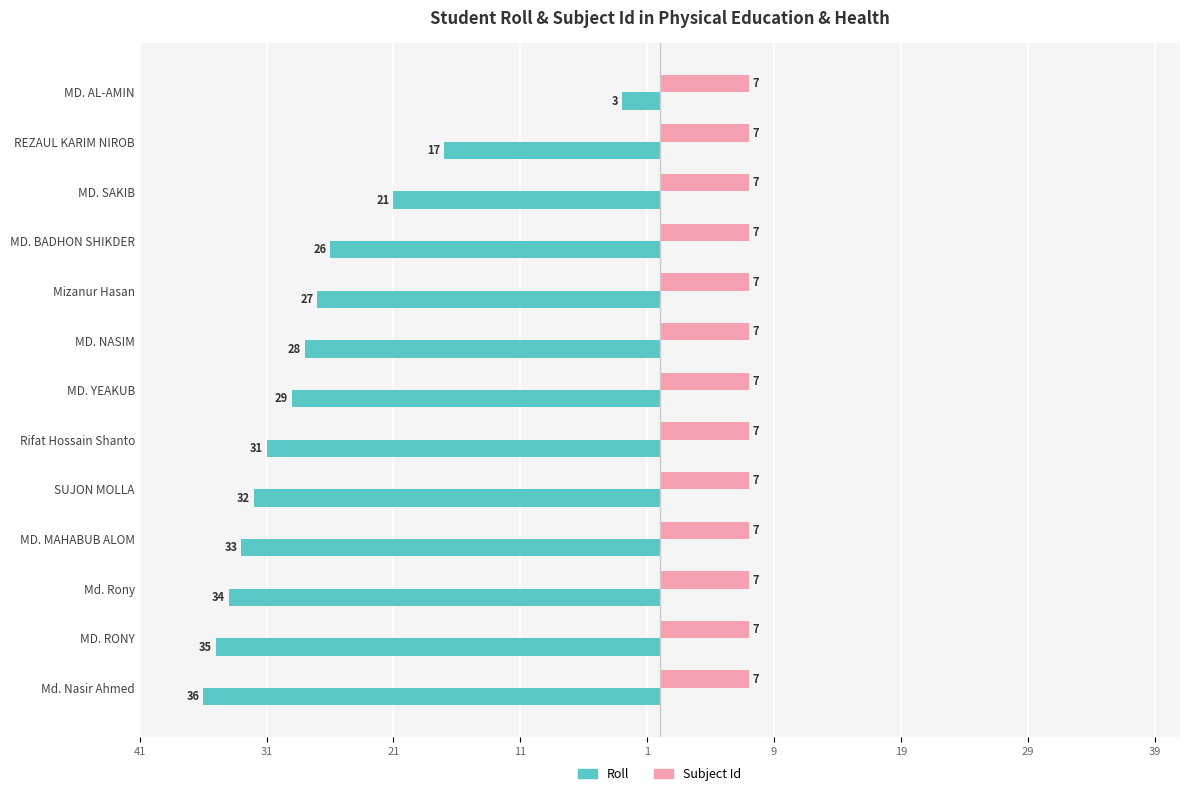

What are all the series names shown in the legend?

Roll, Subject Id